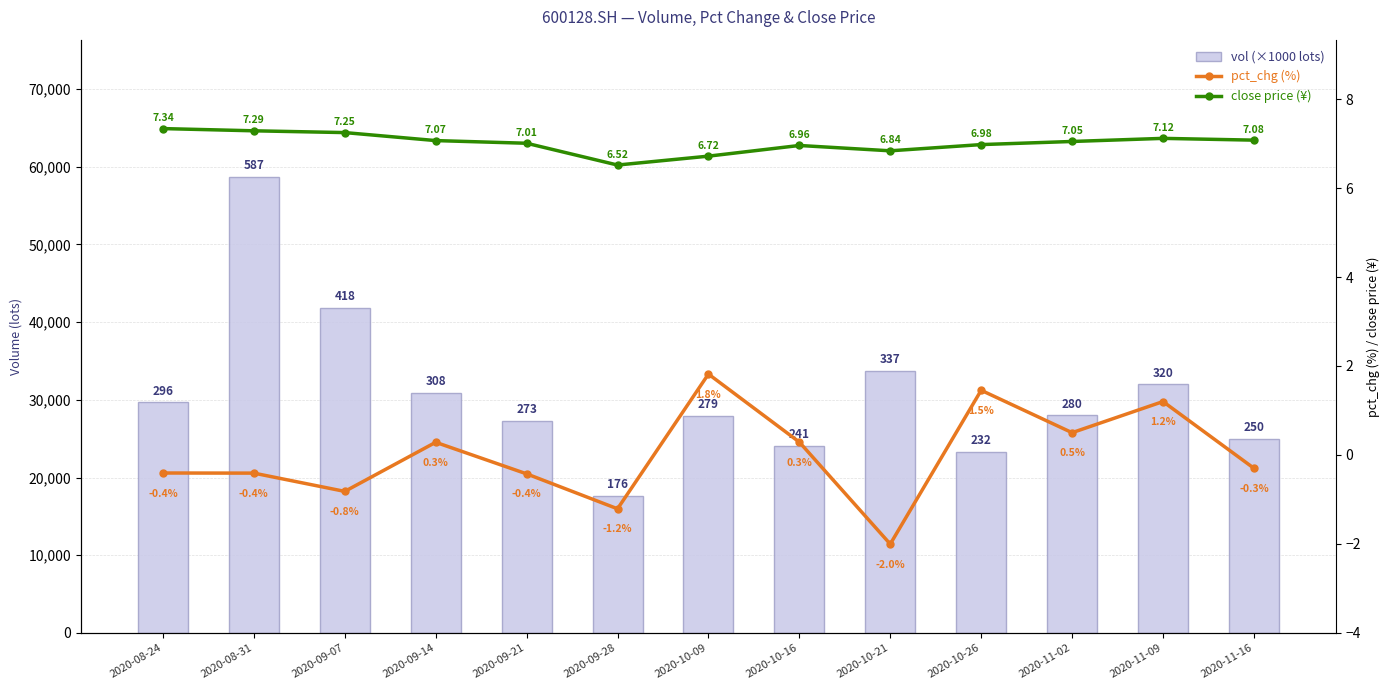

Does the chart contain any negative values?

Yes